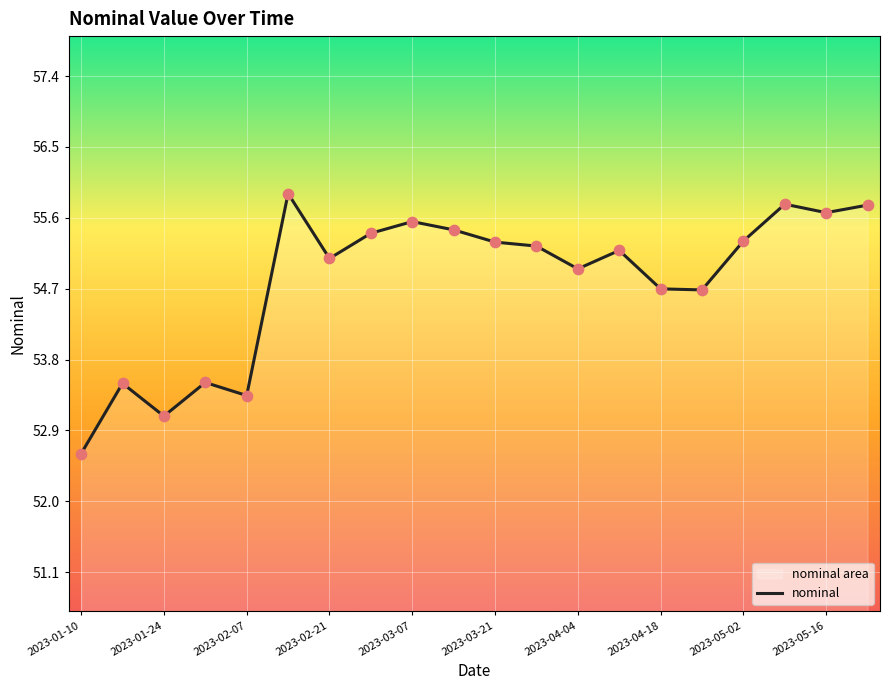

What is the change in value from 2023-02-21 to 2023-04-18?

-0.4